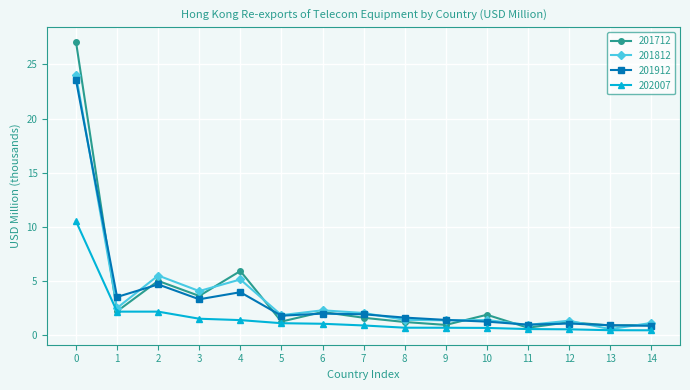

What are all the series names shown in the legend?

201712, 201812, 201912, 202007